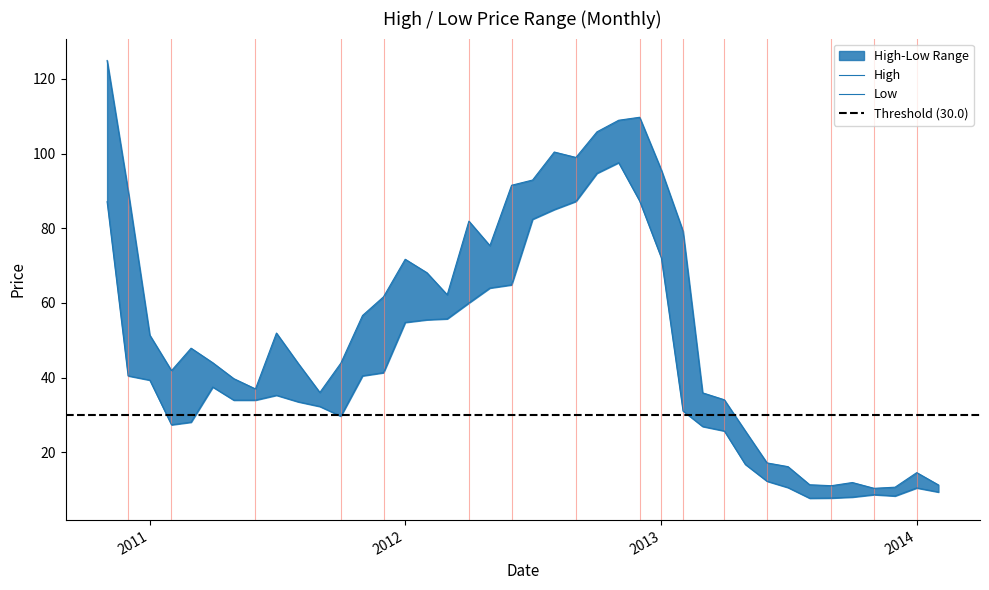

True or false: High and Low intersect in this chart.

False